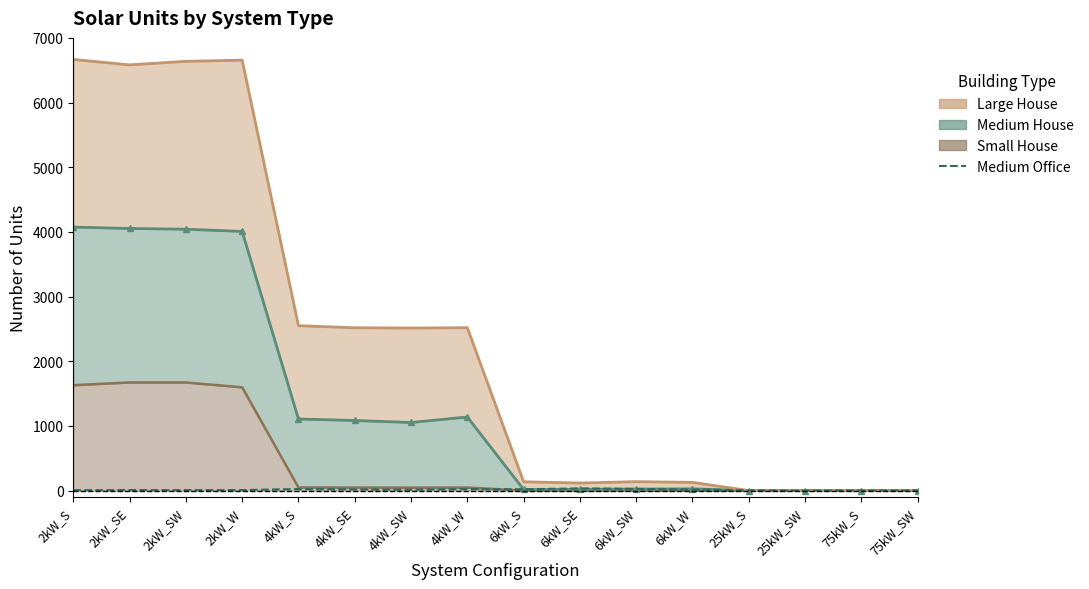

Which has a higher value, 6kW_W or 2kW_SW?

6kW_W